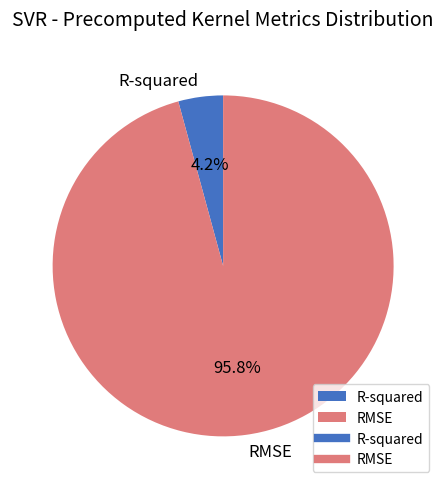

How many segments does this pie chart have?

2